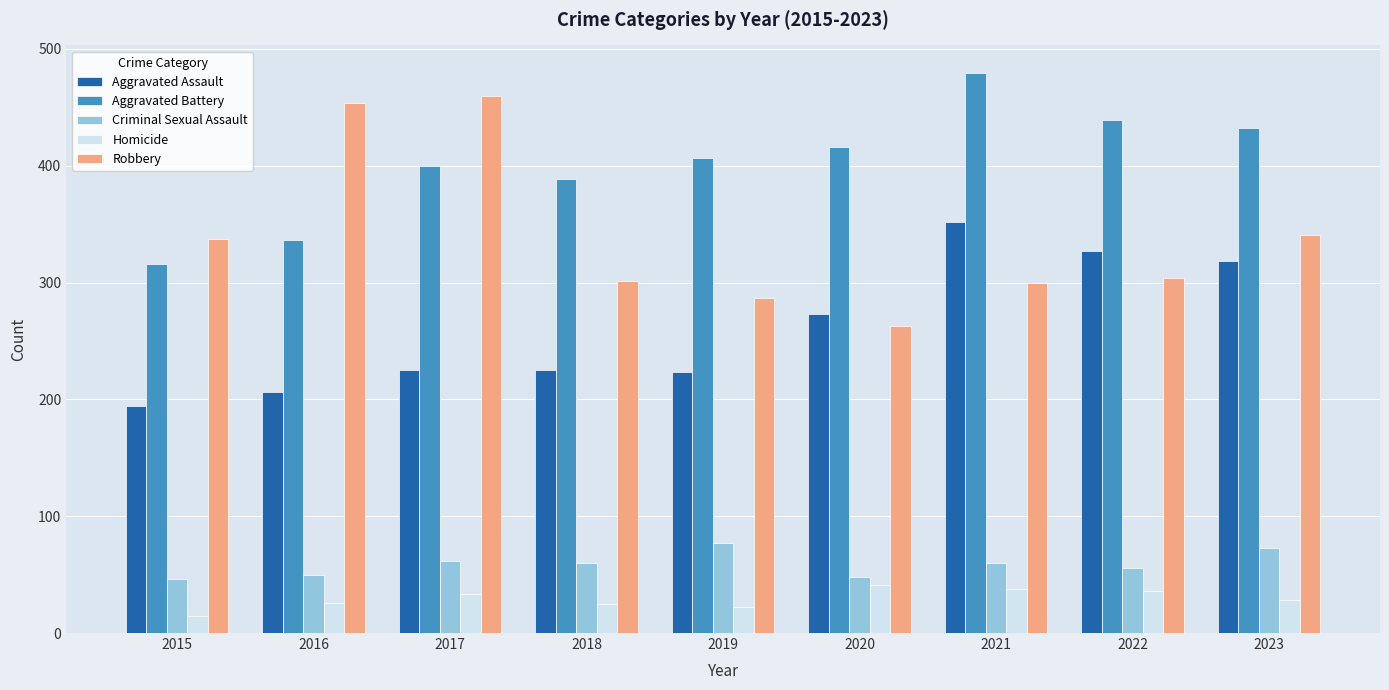

What is the total value across all series at 2016?

1072